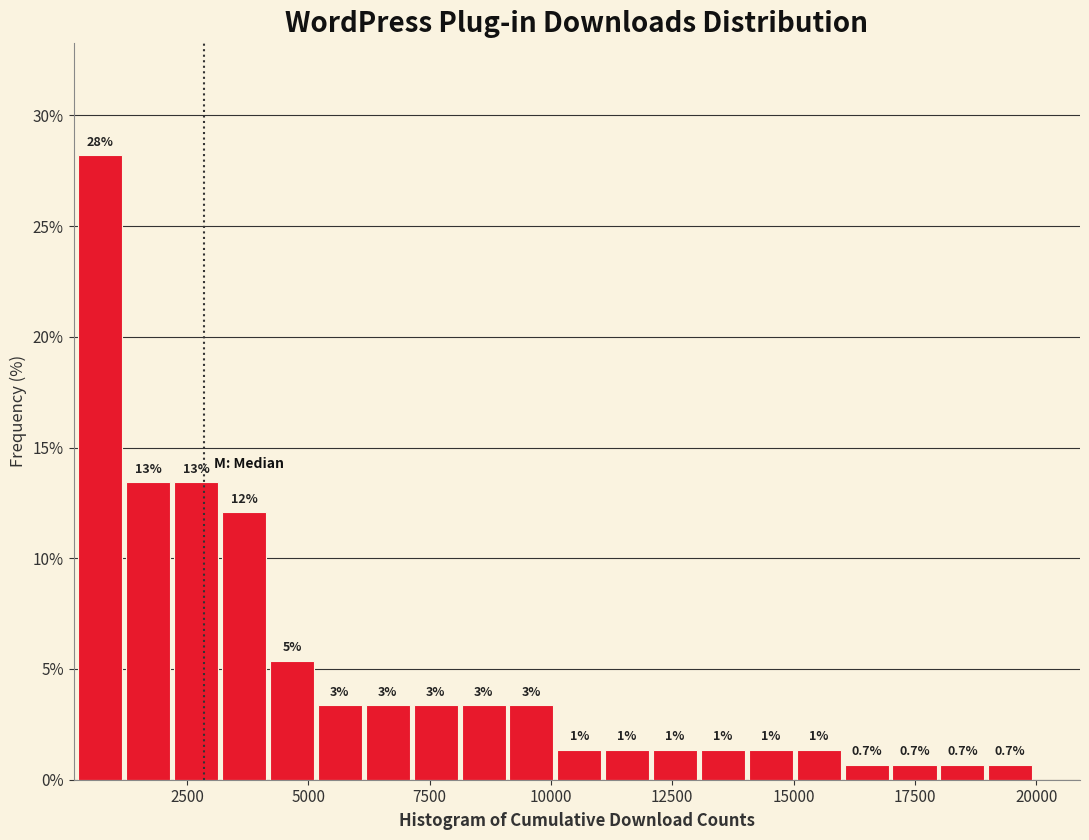

Read against the x-axis, roughly where is the centre of the tallest bar?

500